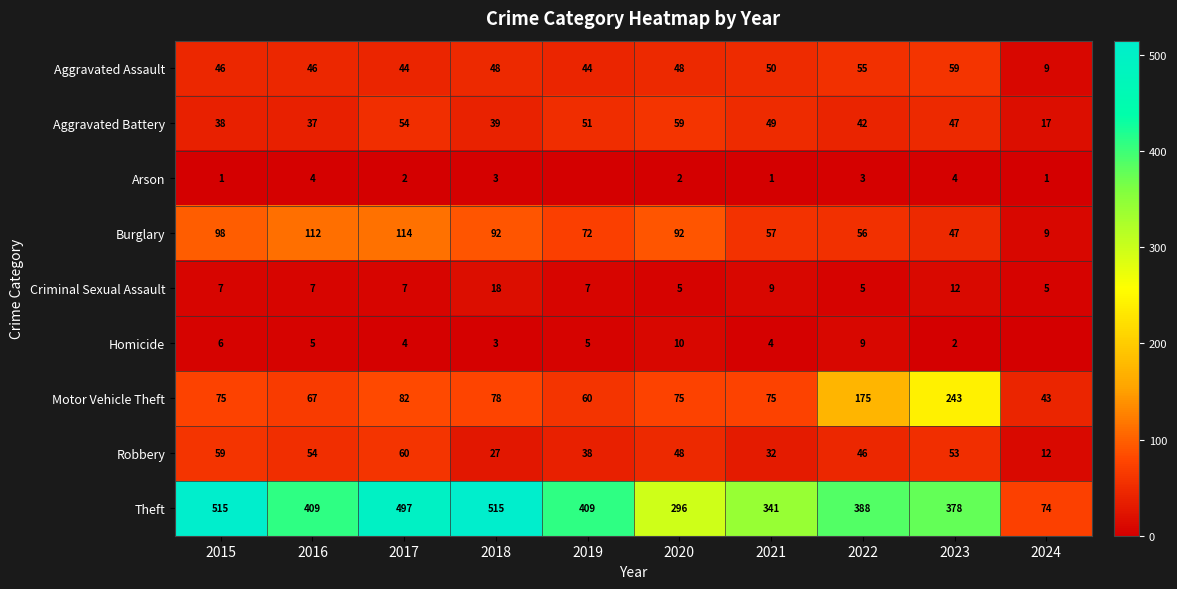

What is the difference between the highest and lowest values at 2016?

405